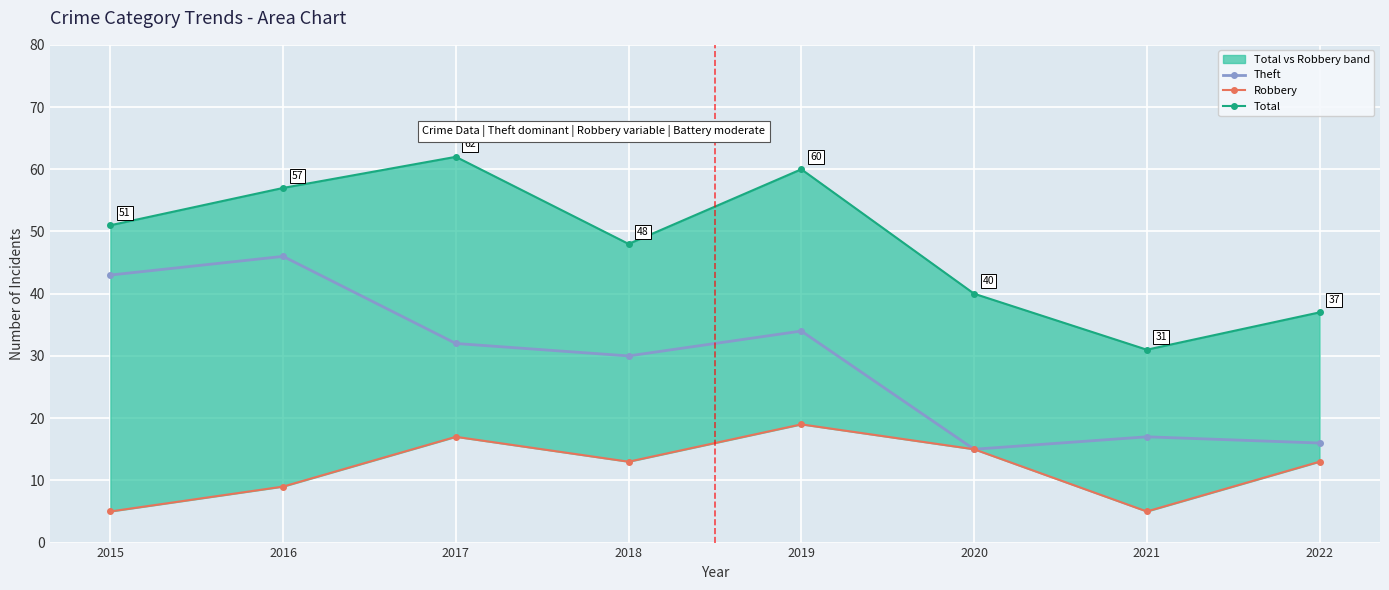

How many interior local peaks does the Total series have?

2